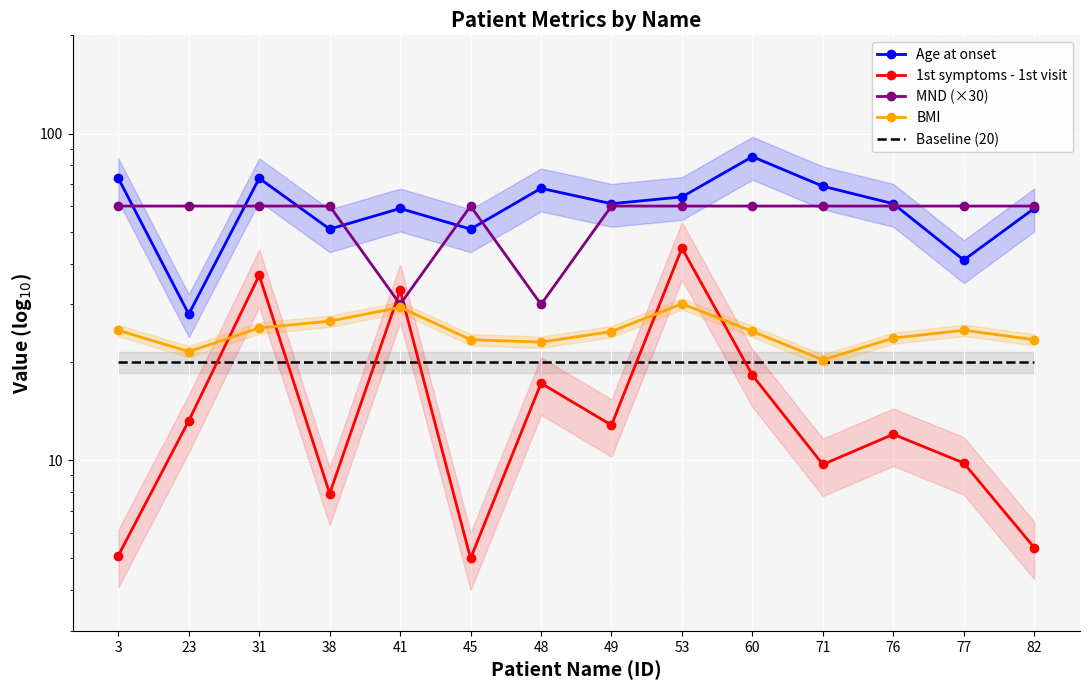

The value of Age at onset at 48 is 111.6. True or false?

False